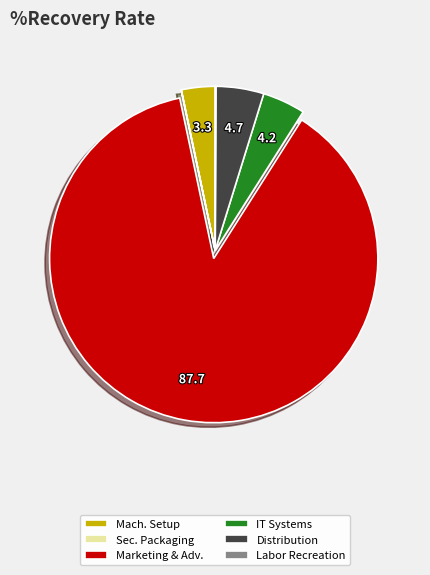

Which slice is the largest?

Marketing & Adv.